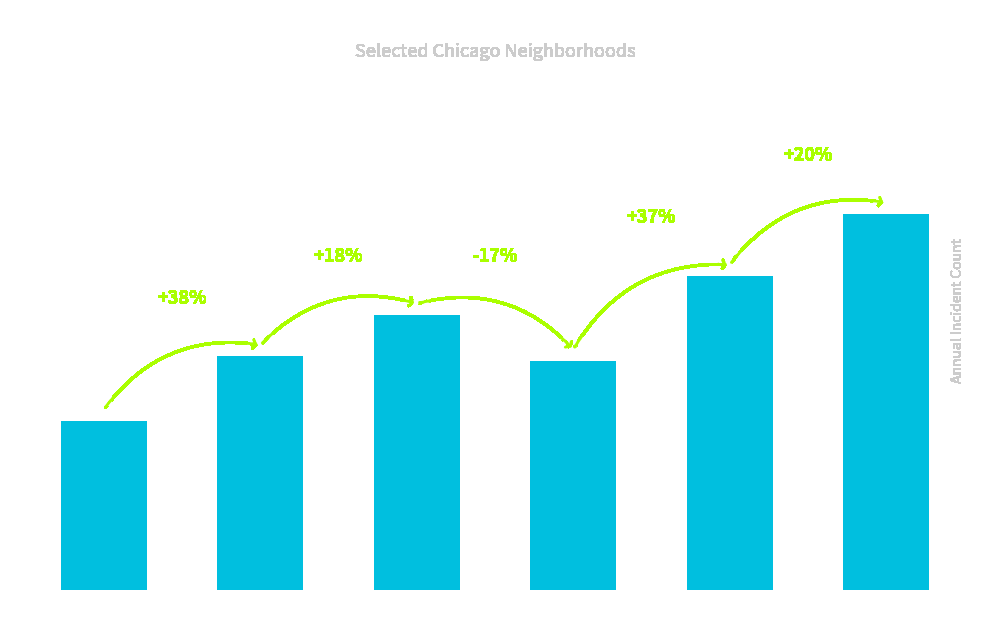

How many bars are there in total?

6